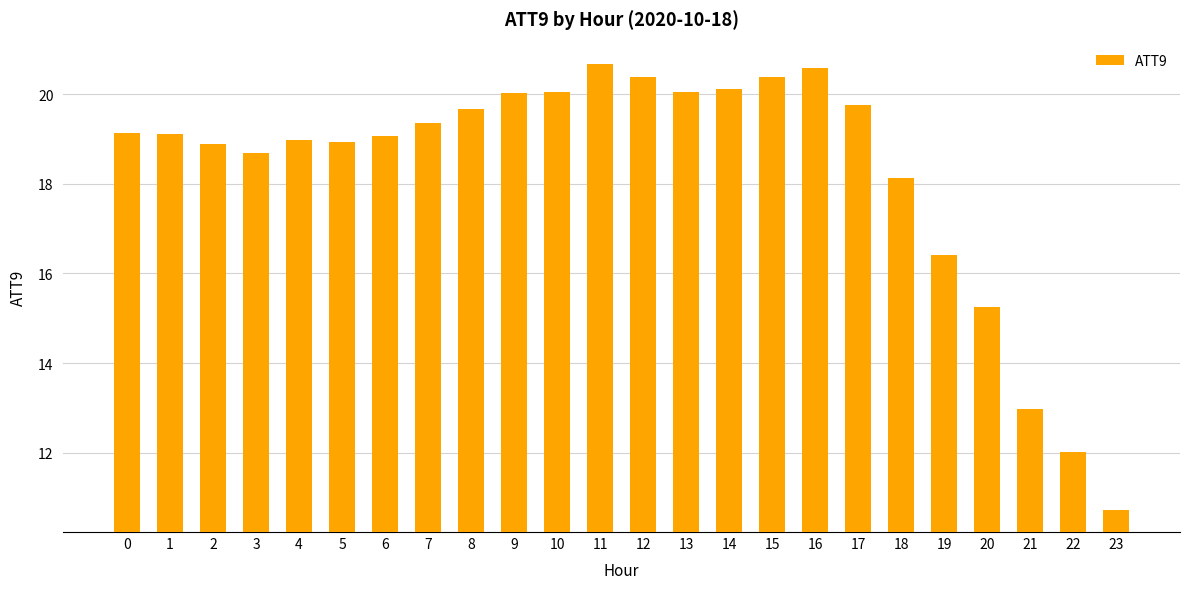

What is the difference between the second highest and minimum values?

9.8